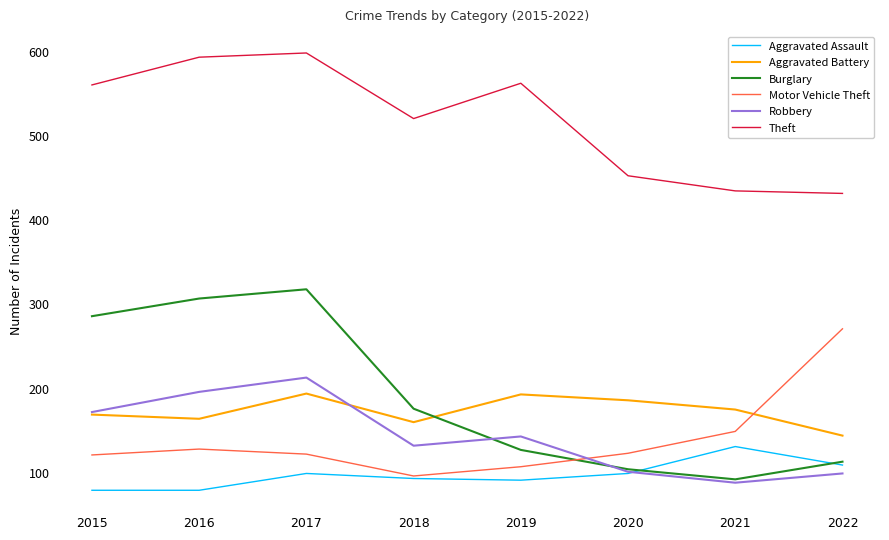

Is the value of Burglary at 2019 greater than the value of Robbery at 2020?

Yes